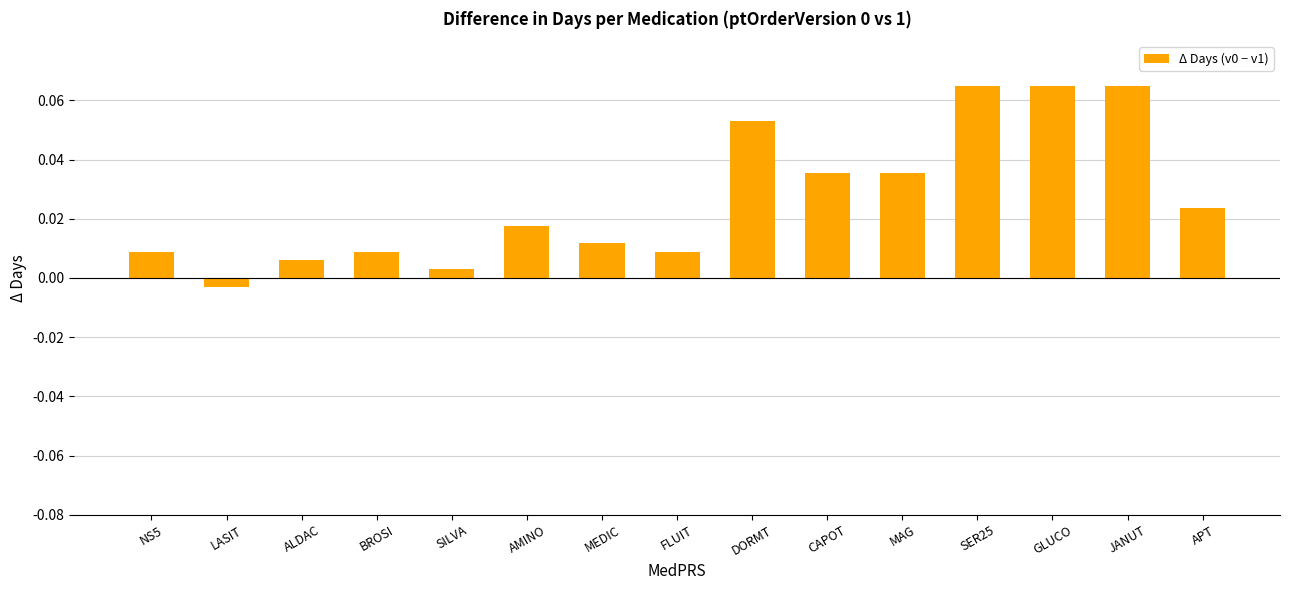

Count the number of categories in the chart.

15